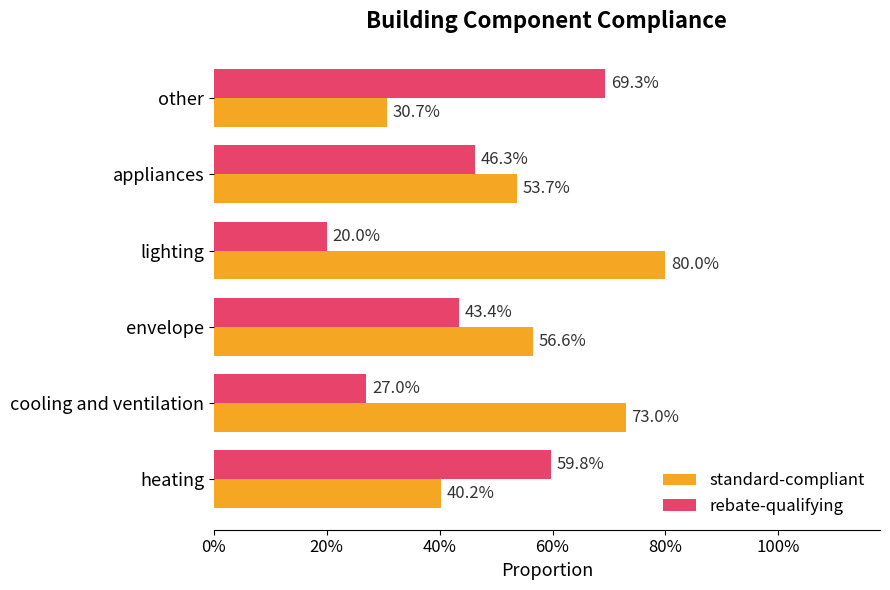

What are all the series names shown in the legend?

standard-compliant, rebate-qualifying